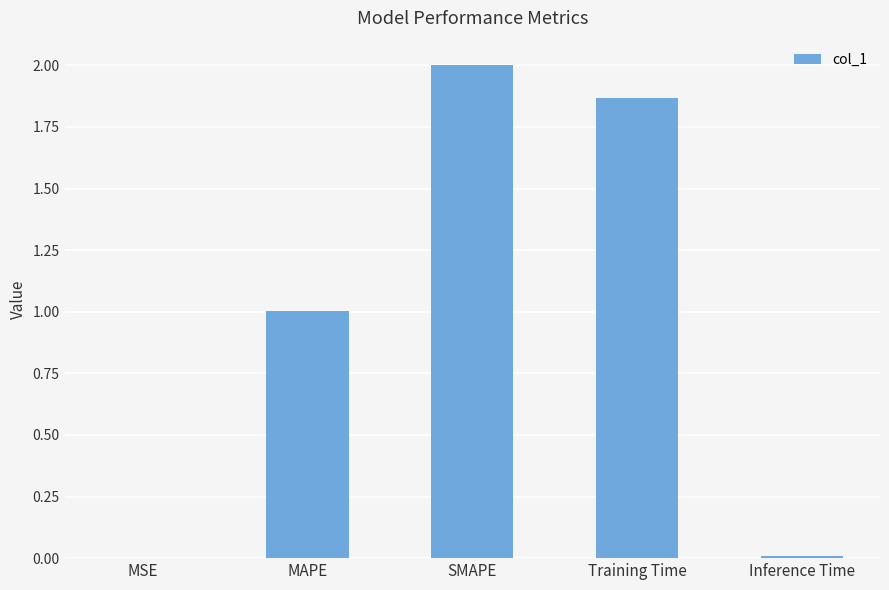

What is the change in value from SMAPE to Training Time?

-0.1